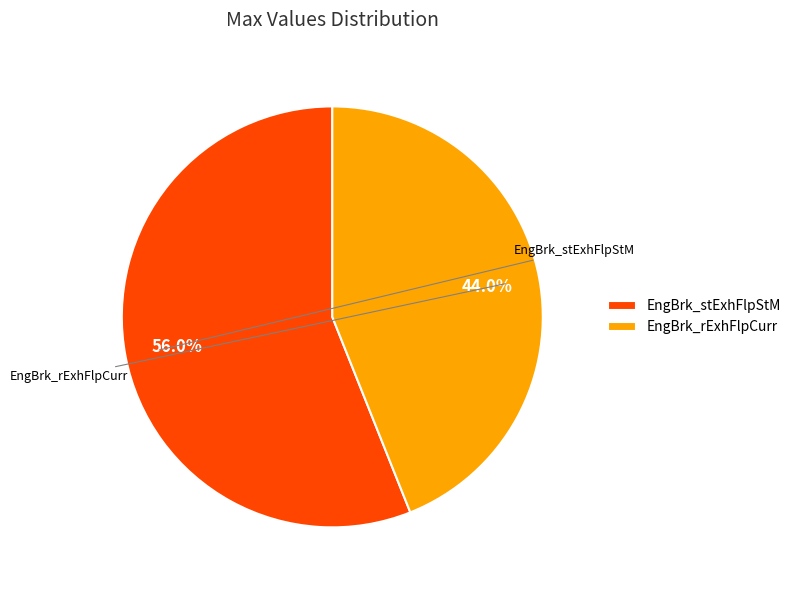

What percentage is NOT represented by EngBrk_rExhFlpCurr?

56.0%